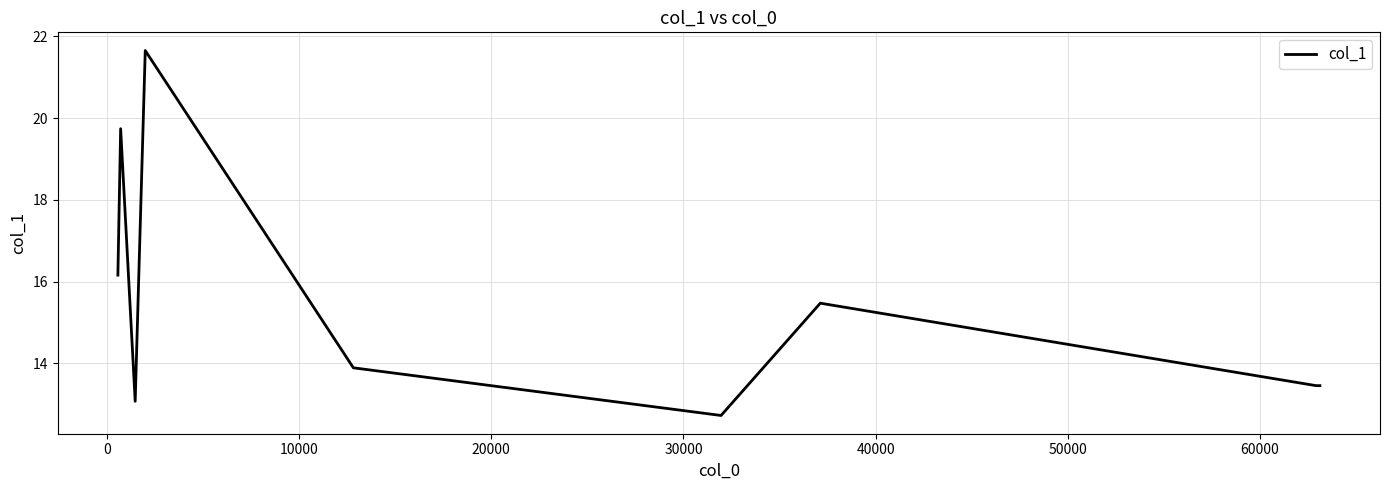

What is the maximum value shown in the chart?

21.7